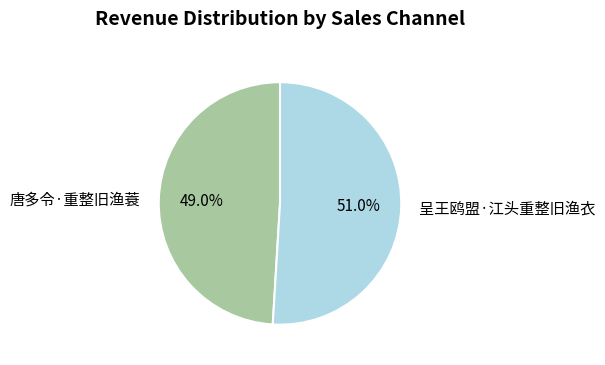

Rank the categories by value from highest to lowest.

呈王鸥盟·江头重整旧渔衣, 唐多令·重整旧渔蓑